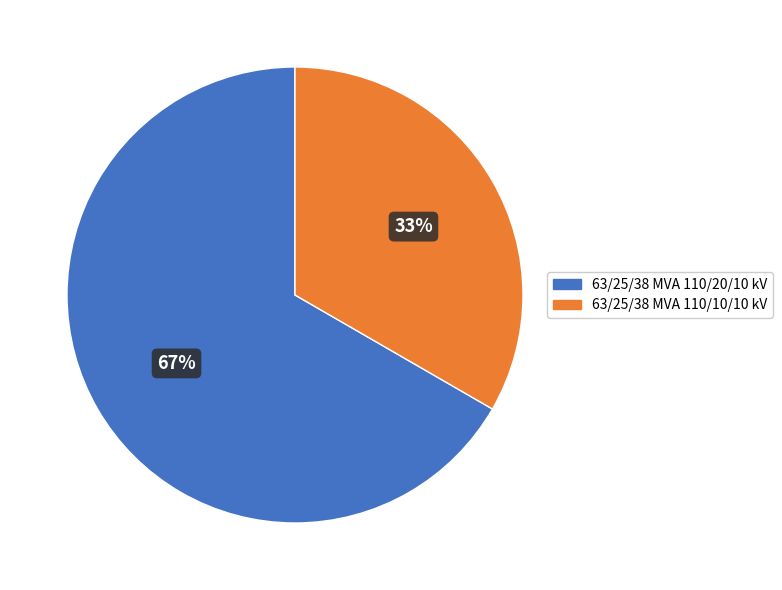

What is the largest slice in the pie chart?

63/25/38 MVA 110/20/10 kV